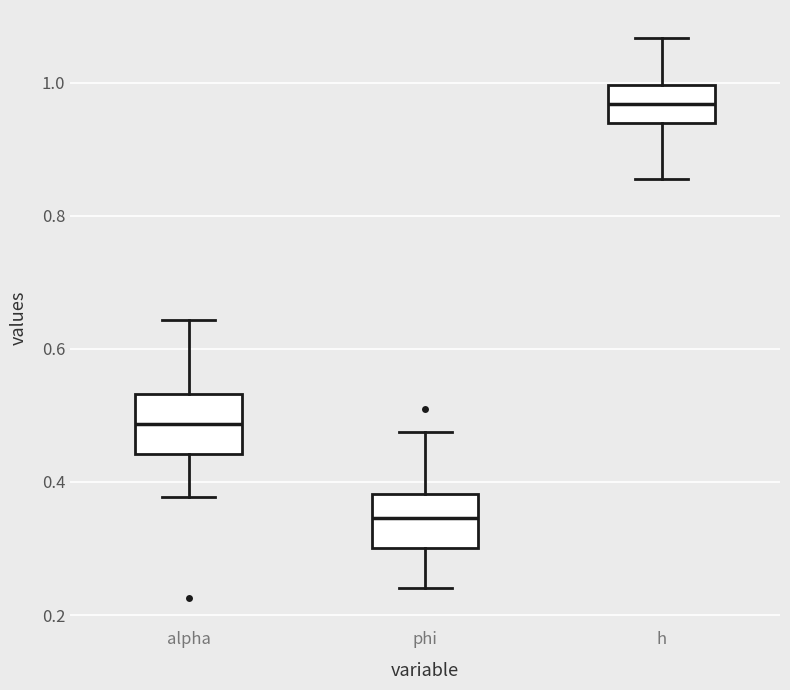

Which box has the lowest median line?

phi